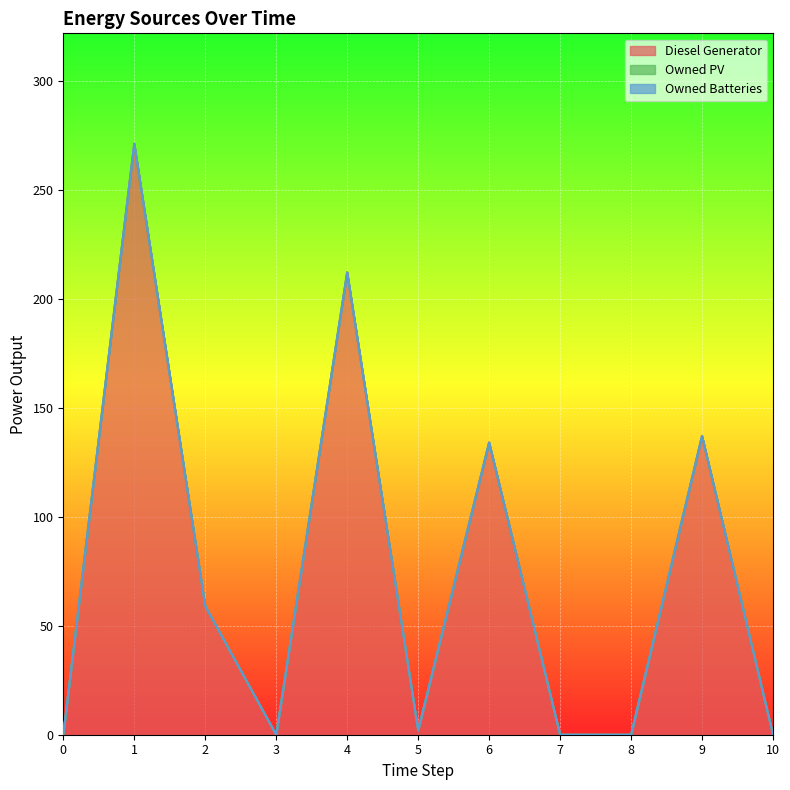

Reading left to right, transcribe all the data shown in this chart.

Diesel Generator: 0=0	1=271	2=59	3=0	4=212	5=2	6=134	7=0	8=0	9=137	10=0
Owned PV: 0=0	1=0	2=0	3=0	4=0	5=0	6=0	7=0	8=0	9=0	10=0
Owned Batteries: 0=0	1=0	2=0	3=0	4=0	5=0	6=0	7=0	8=0	9=0	10=0